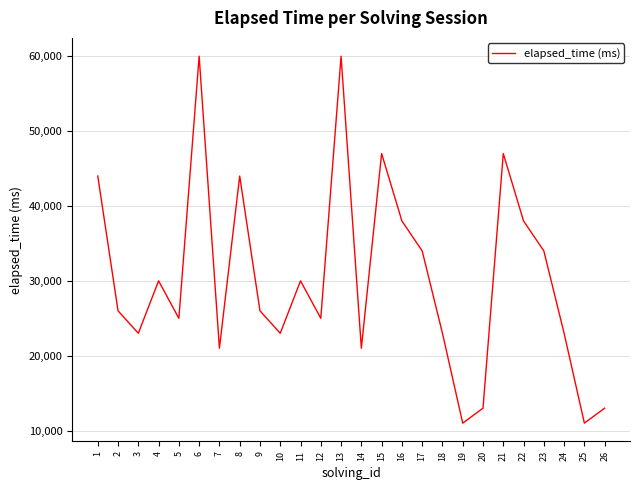

What is the difference between the maximum and minimum values?

49000